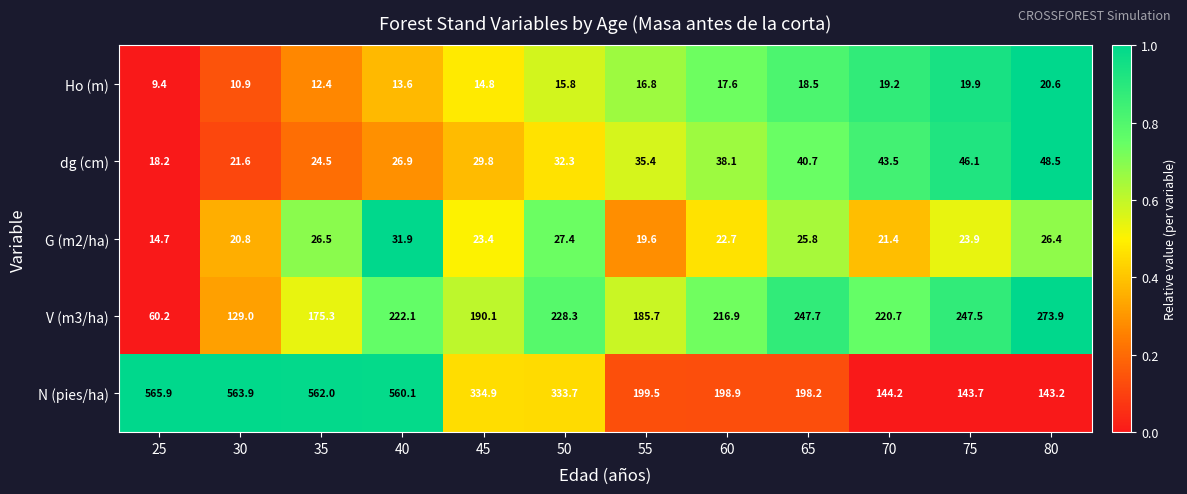

The value of Ho (m) at 25 is 5.0. True or false?

False